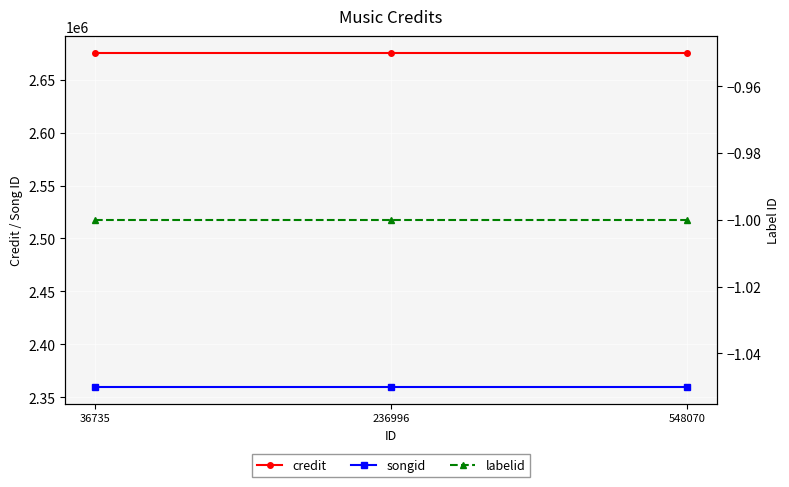

Is it true that songid equals 2359770 at 236996?

True